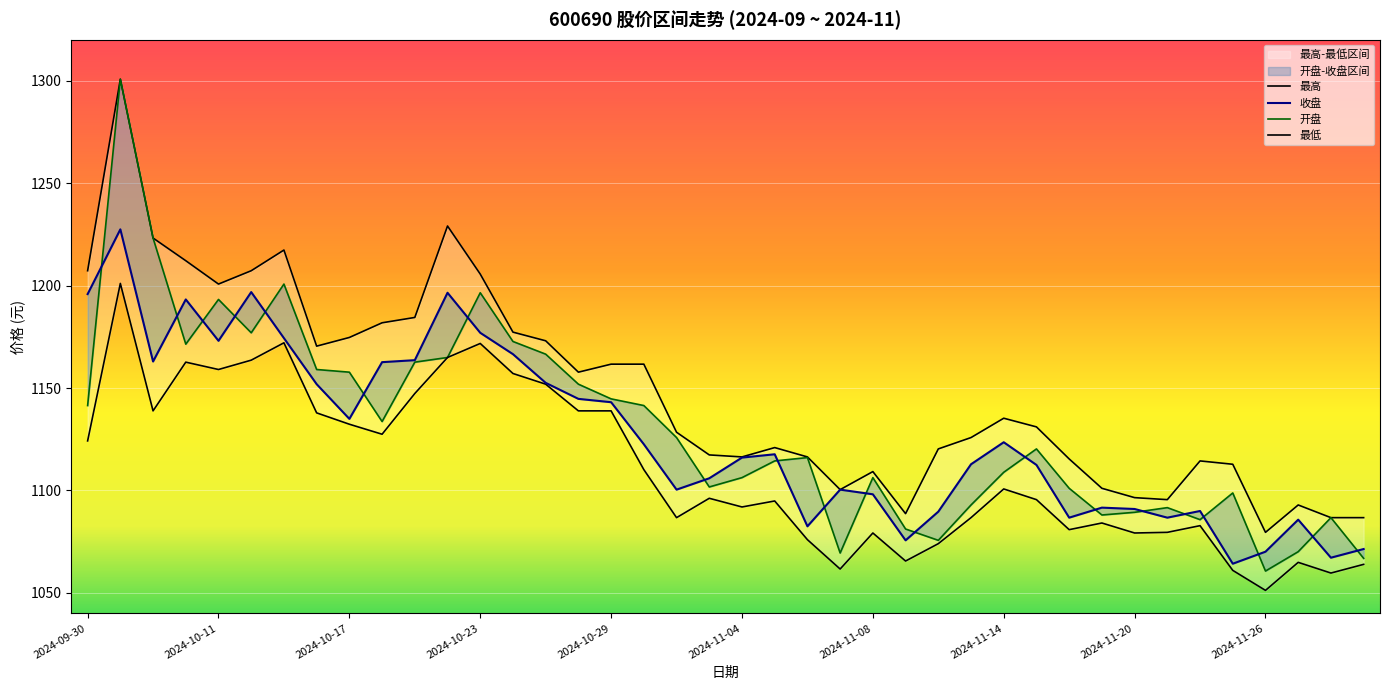

How many interior local valleys does the 收盘 series have?

10